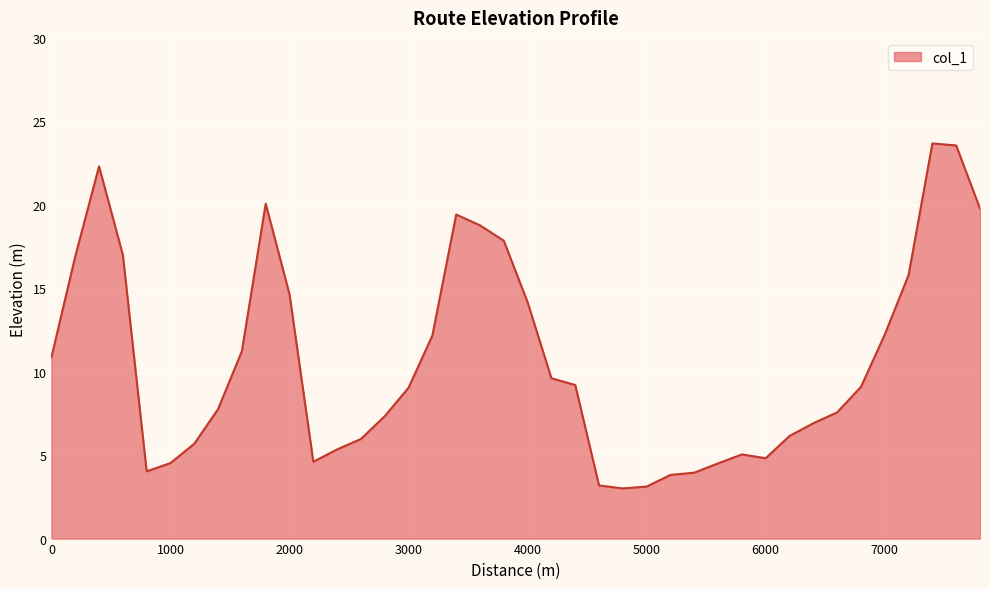

What is the smallest value displayed?

3.0